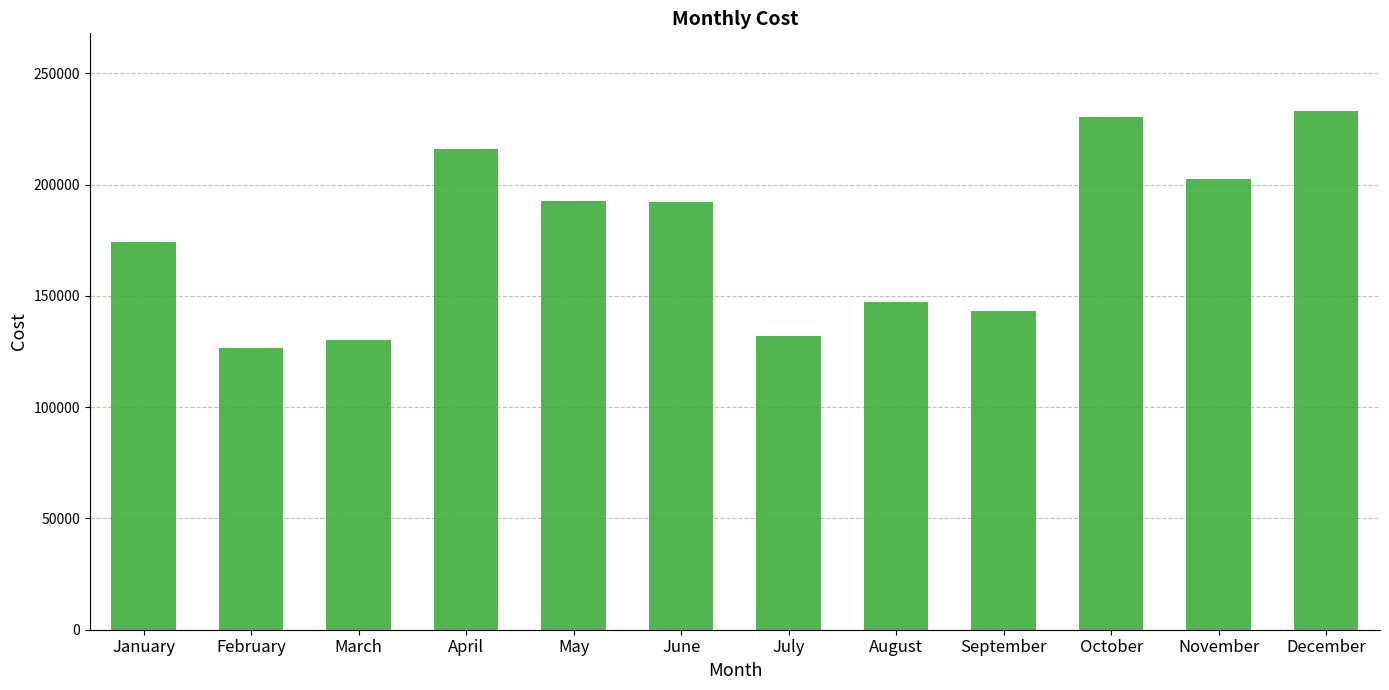

How many bars are there in total?

12